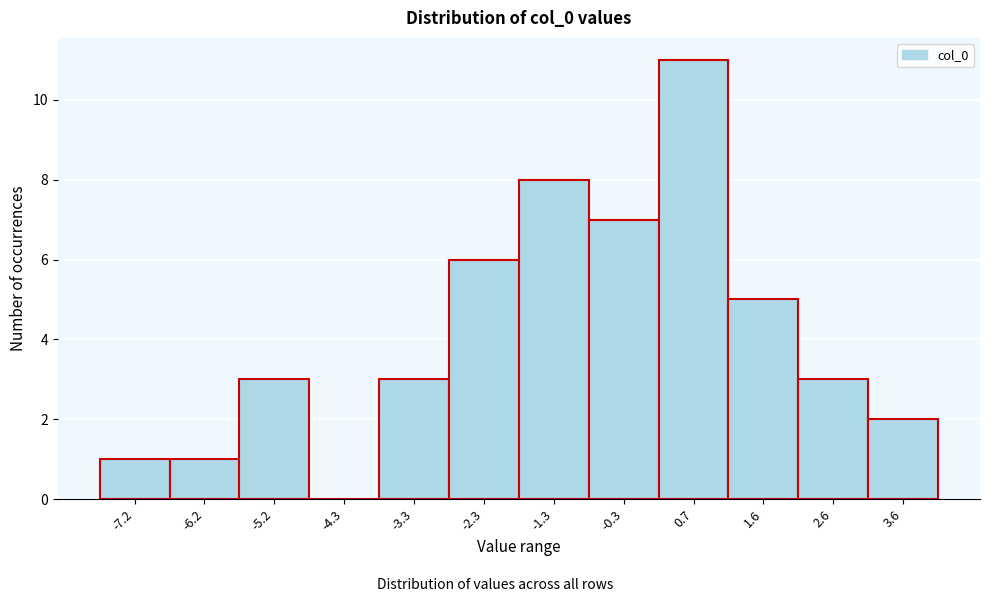

Reading left to right, what are all the values shown in this chart?

-7.2=1	-6.2=1	-5.2=3	-4.3=0	-3.3=3	-2.3=6	-1.3=8	-0.3=7	0.7=11	1.6=5	2.6=3	3.6=2